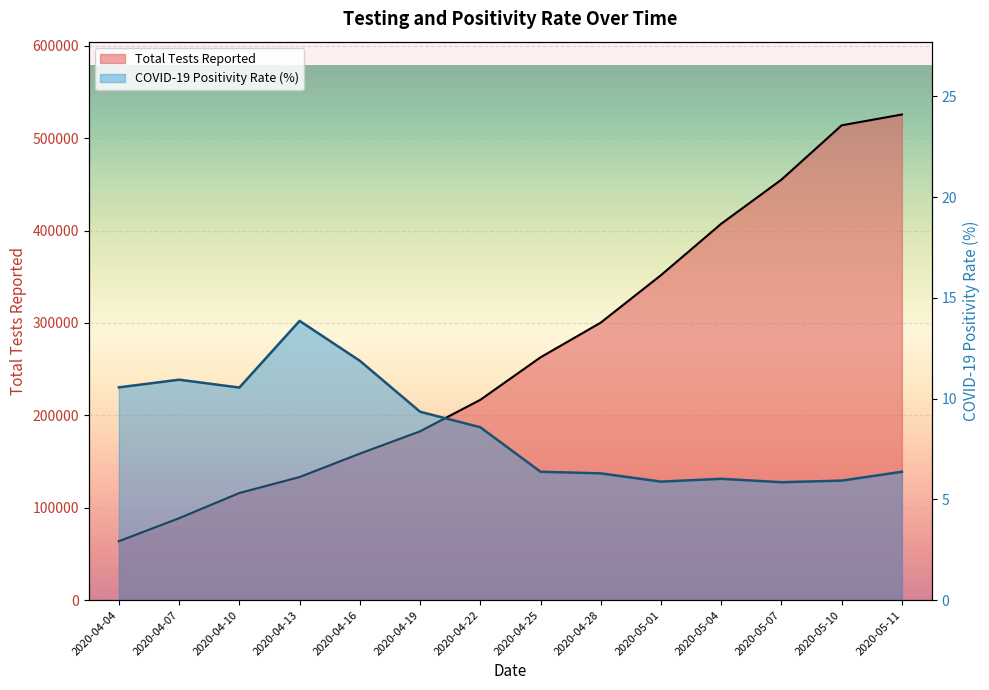

True or false: COVID-19 Positivity Rate and Total Tests Reported intersect in this chart.

False